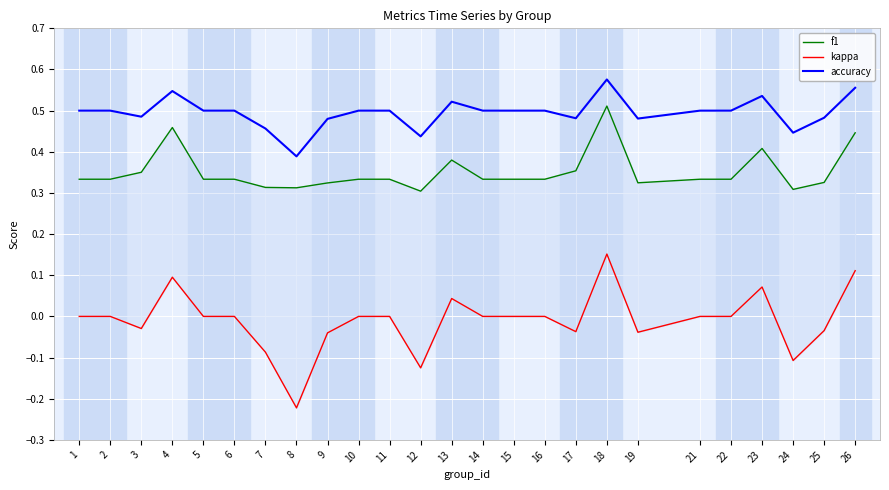

Count the number of categories in the chart.

25